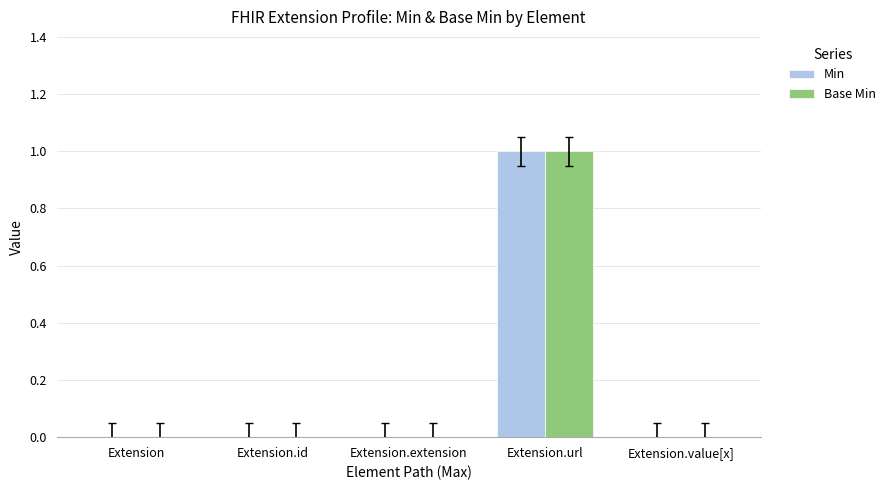

At which category does the chart reach its peak across all series?

Extension.url